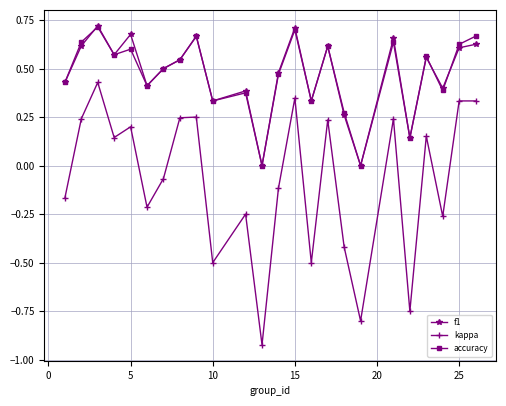

True or false: kappa and f1 intersect in this chart.

False